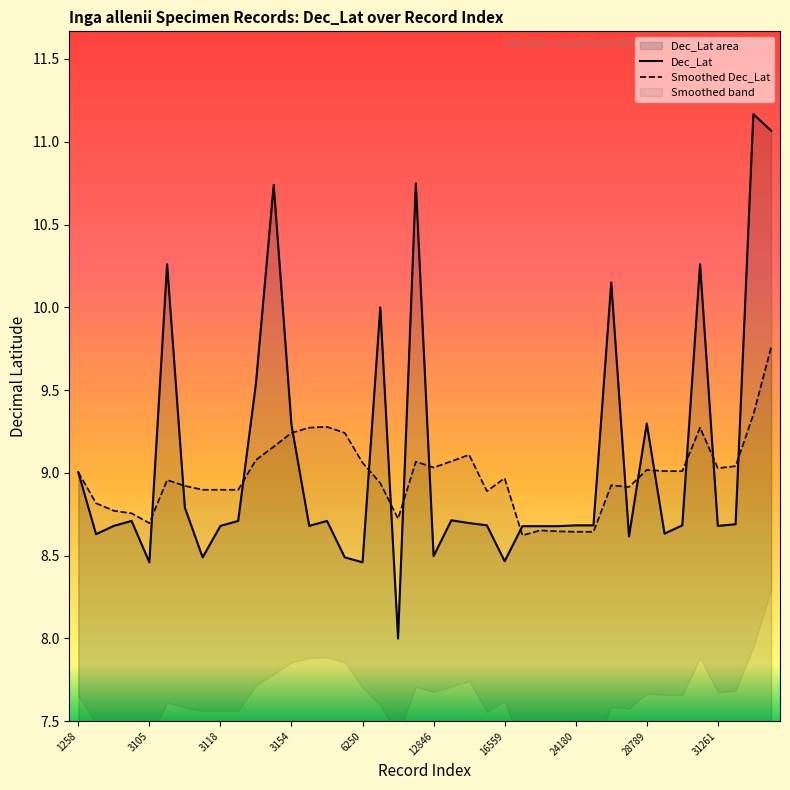

True or false: Dec_Lat has a value of 8.5 at 6250.

True